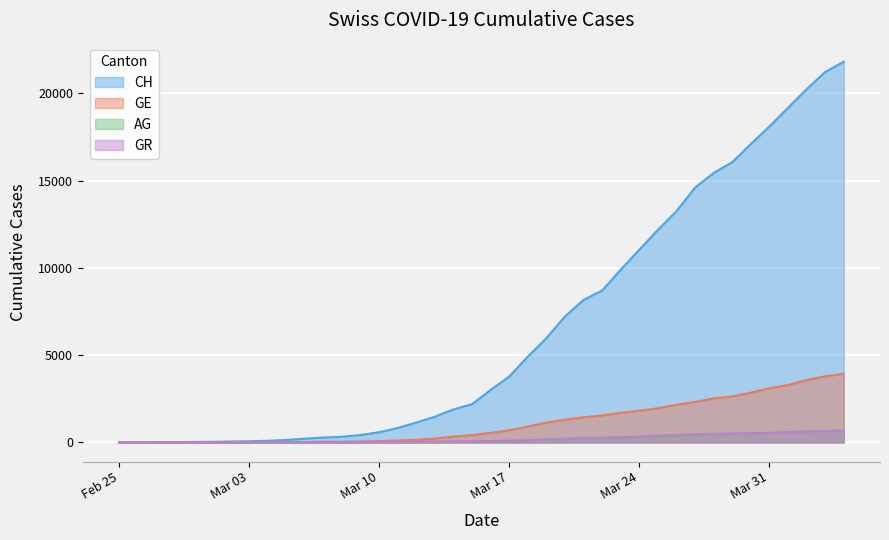

Which series has the widest spread of values?

CH